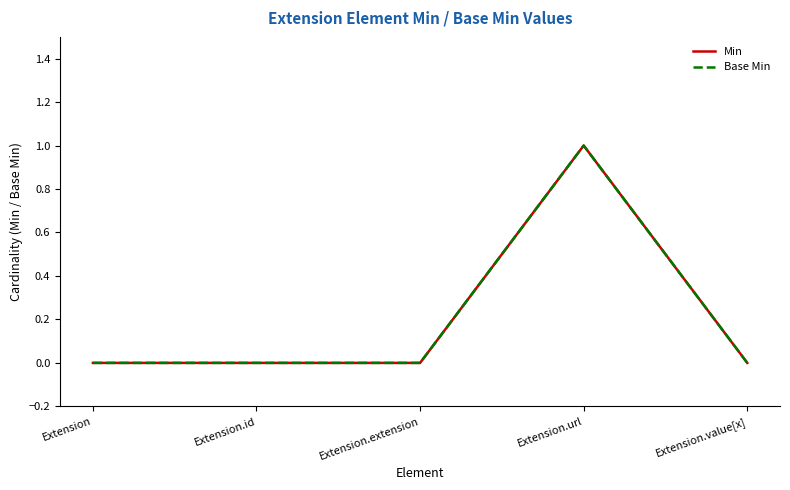

At Extension, list the series in order from largest to smallest.

Min, Base Min